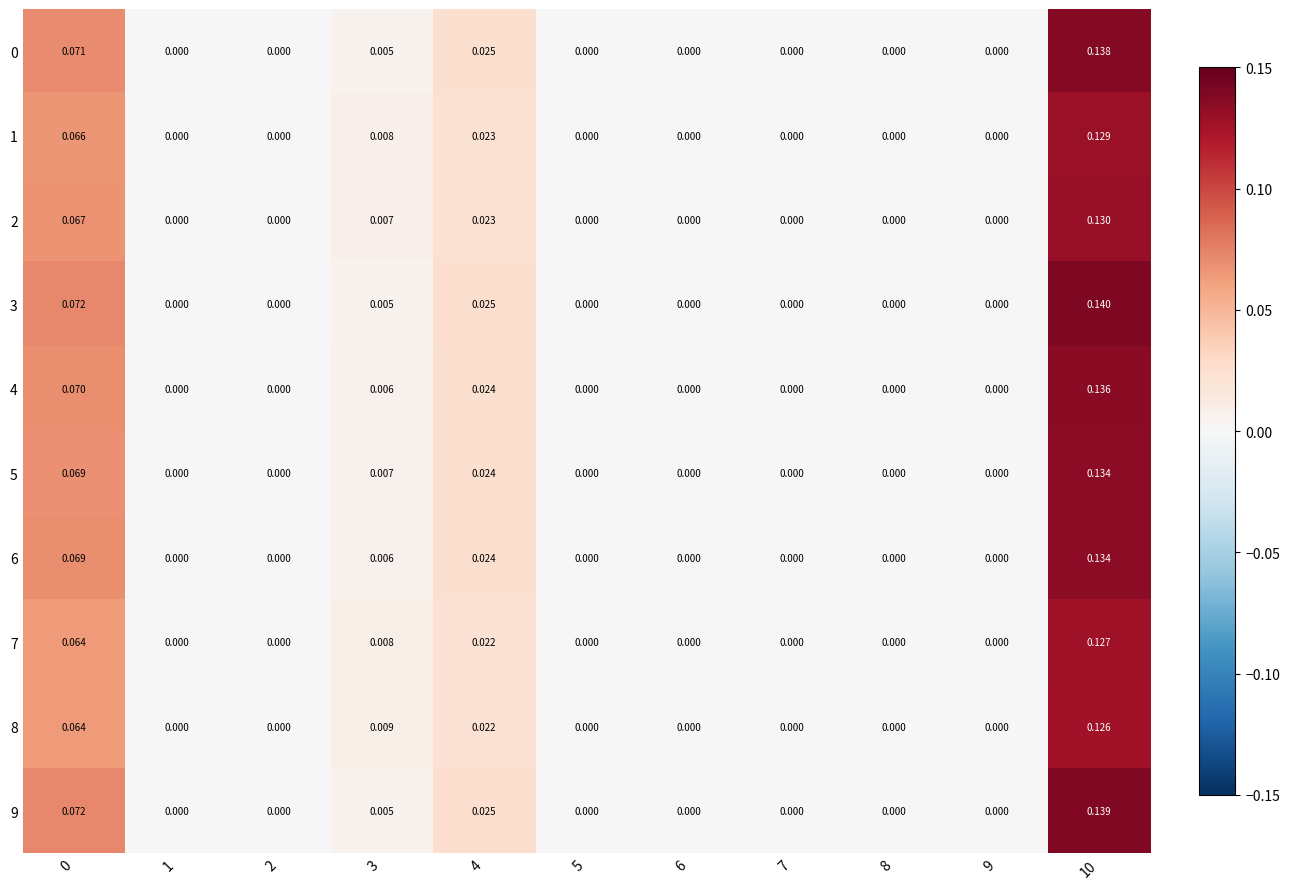

How many categories are shown in the chart?

11